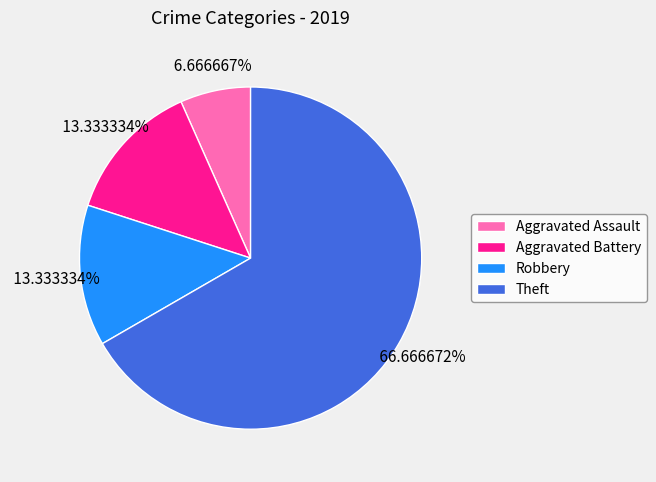

Is there a majority slice in this chart?

Yes